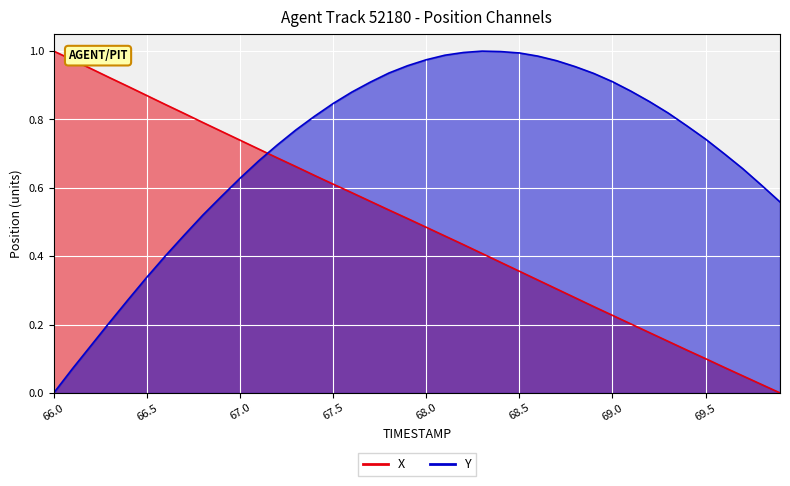

What is the sum of all Y values?

28.4